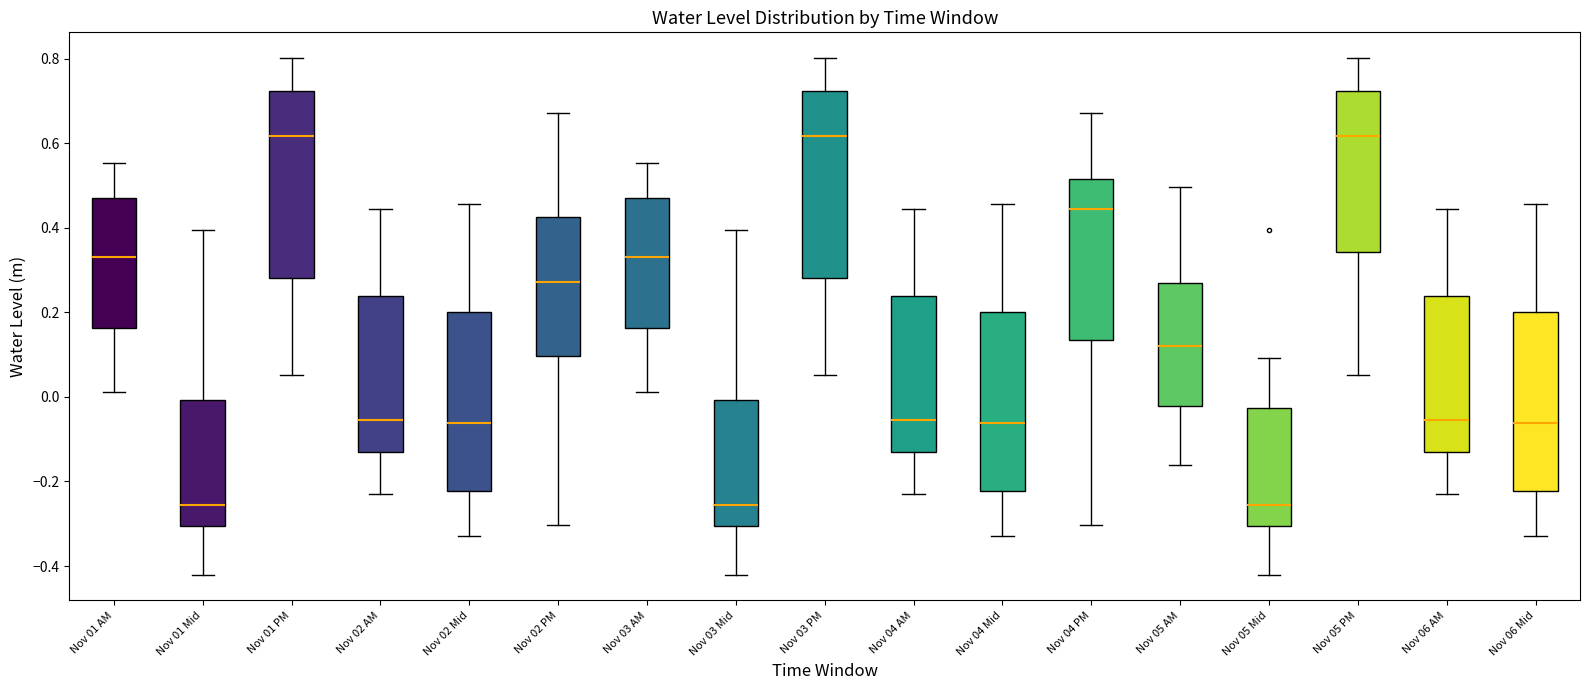

Reading left to right, transcribe this box plot: for each box, give where its median line is, the range the box spans, and where its two whiskers end, as read against the y-axis. The values are not printed on the chart, so give them approximately, as read against the axis.

Nov 01 AM: median 0.34, box 0.16 to 0.46, whiskers 0.02 to 0.56
Nov 01 Mid: median -0.26, box -0.30 to 0.00, whiskers -0.42 to 0.40
Nov 01 PM: median 0.62, box 0.28 to 0.72, whiskers 0.06 to 0.80
Nov 02 AM: median -0.06, box -0.12 to 0.24, whiskers -0.22 to 0.44
Nov 02 Mid: median -0.06, box -0.22 to 0.20, whiskers -0.32 to 0.46
Nov 02 PM: median 0.28, box 0.10 to 0.42, whiskers -0.30 to 0.68
Nov 03 AM: median 0.34, box 0.16 to 0.46, whiskers 0.02 to 0.56
Nov 03 Mid: median -0.26, box -0.30 to 0.00, whiskers -0.42 to 0.40
Nov 03 PM: median 0.62, box 0.28 to 0.72, whiskers 0.06 to 0.80
Nov 04 AM: median -0.06, box -0.12 to 0.24, whiskers -0.22 to 0.44
Nov 04 Mid: median -0.06, box -0.22 to 0.20, whiskers -0.32 to 0.46
Nov 04 PM: median 0.44, box 0.14 to 0.52, whiskers -0.30 to 0.68
Nov 05 AM: median 0.12, box -0.02 to 0.26, whiskers -0.16 to 0.50
Nov 05 Mid: median -0.26, box -0.30 to -0.02, whiskers -0.42 to 0.10
Nov 05 PM: median 0.62, box 0.34 to 0.72, whiskers 0.06 to 0.80
Nov 06 AM: median -0.06, box -0.12 to 0.24, whiskers -0.22 to 0.44
Nov 06 Mid: median -0.06, box -0.22 to 0.20, whiskers -0.32 to 0.46